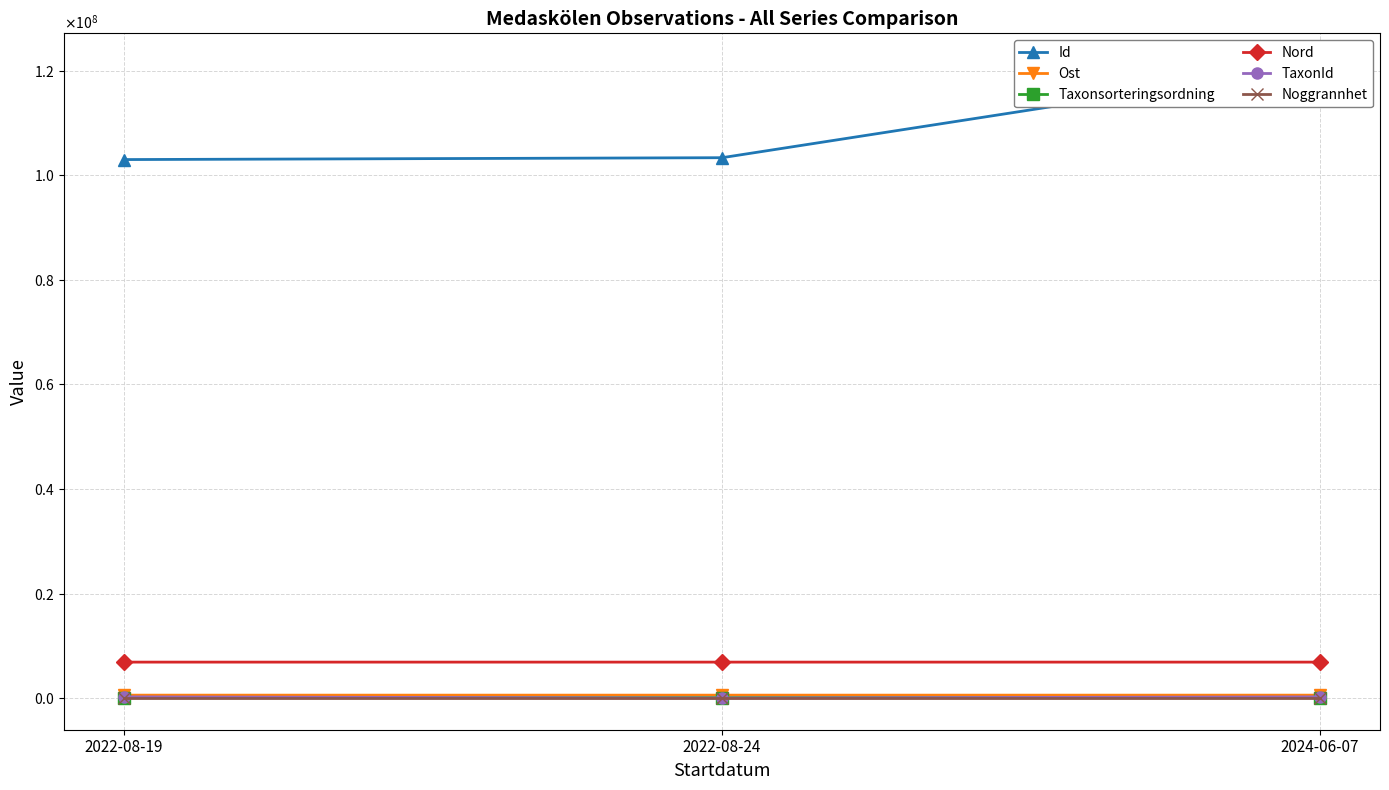

What position from the left is 2022-08-19?

1